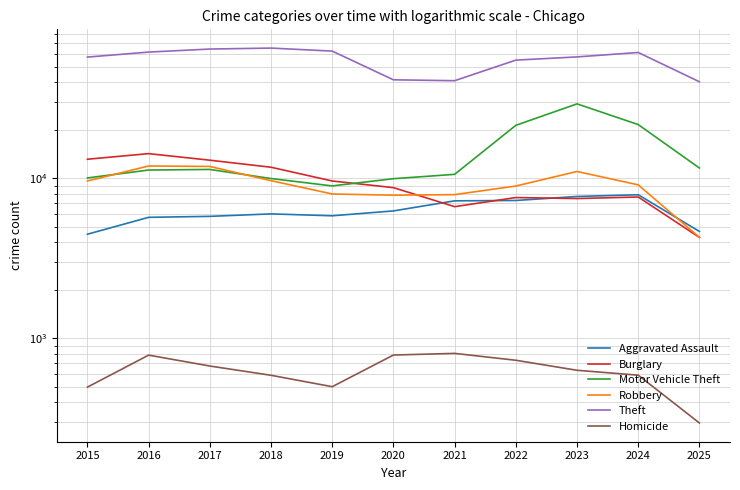

True or false: Burglary and Theft intersect in this chart.

False